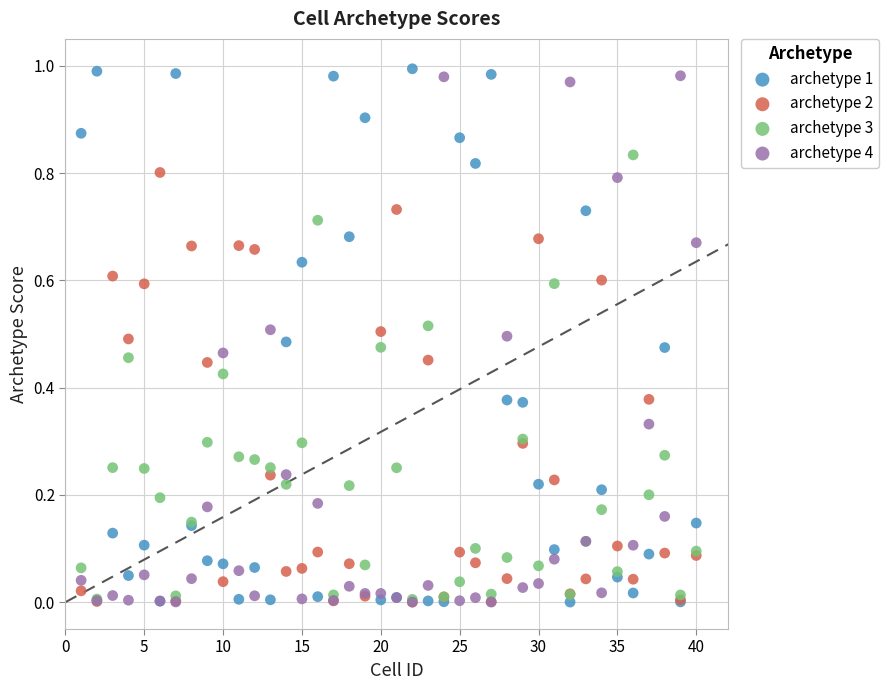

What are all the series names shown in the legend?

archetype 1, archetype 2, archetype 3, archetype 4